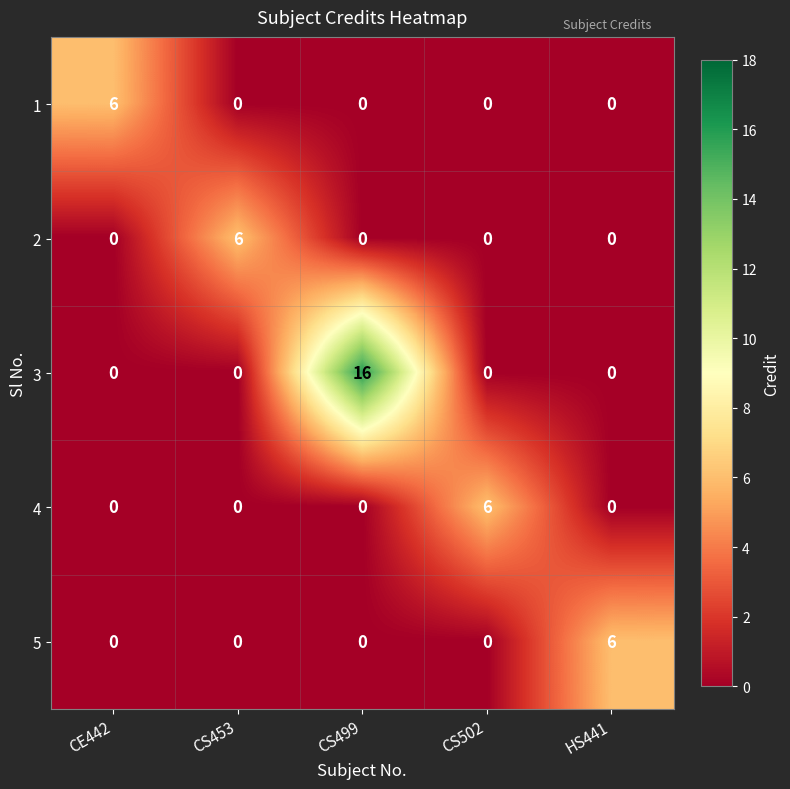

What is the difference between the maximum and second lowest values in the 4 series?

6